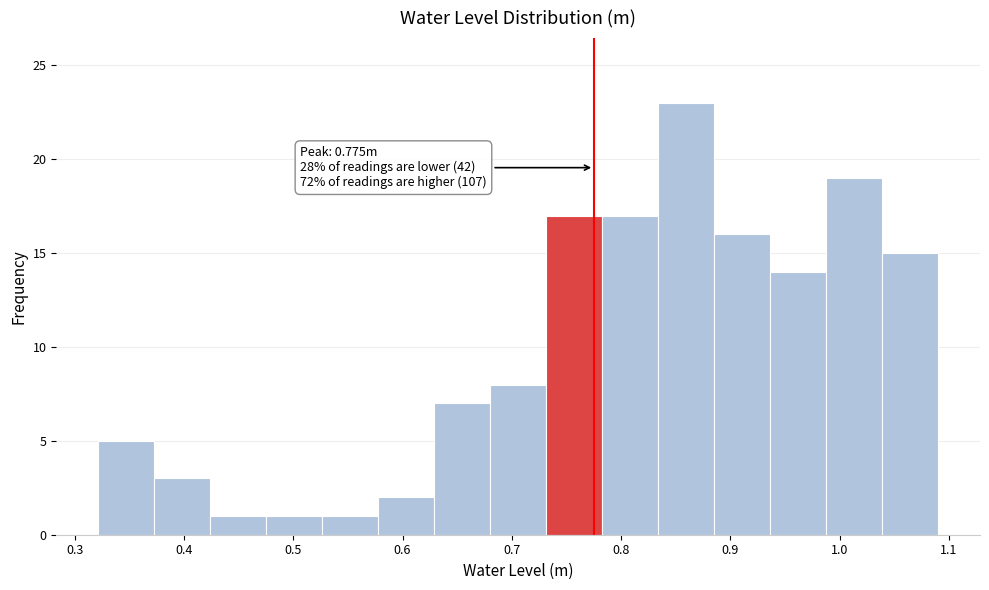

Which range on the x-axis has the tallest bar?

0.83 to 0.89